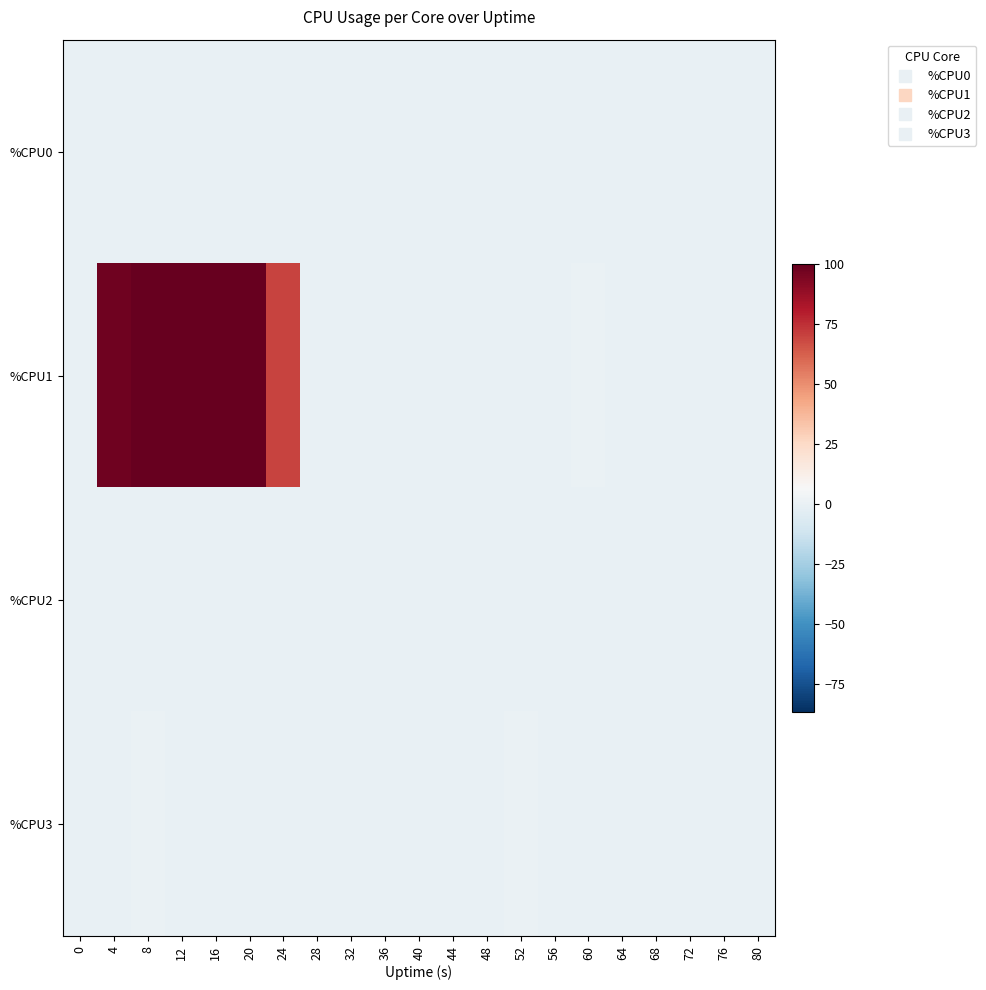

Reading right to left, list all the values displayed in this chart.

%CPU0: 80=0.0	76=0.0	72=0.0	68=0.0	64=0.0	60=0.0	56=0.0	52=0.0	48=0.0	44=0.0	40=0.0	36=0.0	32=0.0	28=0.0	24=0.0	20=0.0	16=0.0	12=0.0	8=0.0	4=0.2	0=0.0
%CPU1: 80=0.0	76=0.0	72=0.0	68=0.0	64=0.0	60=0.5	56=0.0	52=0.0	48=0.0	44=0.0	40=0.0	36=0.0	32=0.2	28=0.0	24=69.5	20=100.0	16=100.0	12=100.0	8=100.0	4=97.5	0=0.0
%CPU2: 80=0.0	76=0.0	72=0.0	68=0.0	64=0.0	60=0.0	56=0.2	52=0.0	48=0.0	44=0.0	40=0.0	36=0.0	32=0.2	28=0.0	24=0.0	20=0.0	16=0.0	12=0.0	8=0.0	4=0.0	0=0.0
%CPU3: 80=0.0	76=0.0	72=0.0	68=0.0	64=0.0	60=0.0	56=0.0	52=0.5	48=0.0	44=0.0	40=0.0	36=0.0	32=0.0	28=0.0	24=0.0	20=0.0	16=0.0	12=0.0	8=0.5	4=0.0	0=0.0